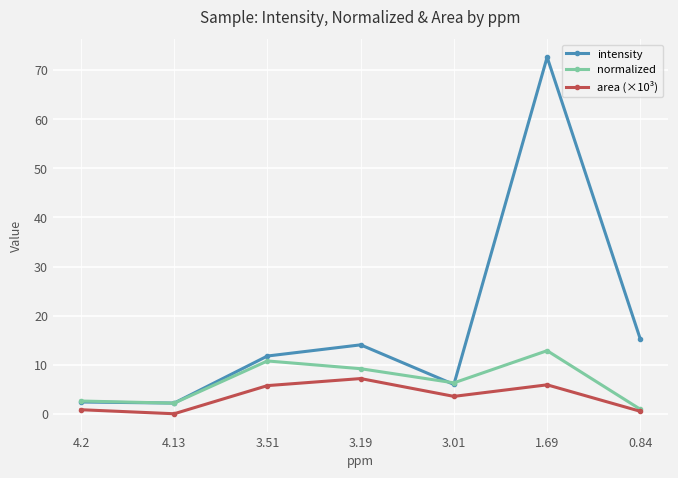

Is it true that normalized equals 18.8 at 3.51?

False